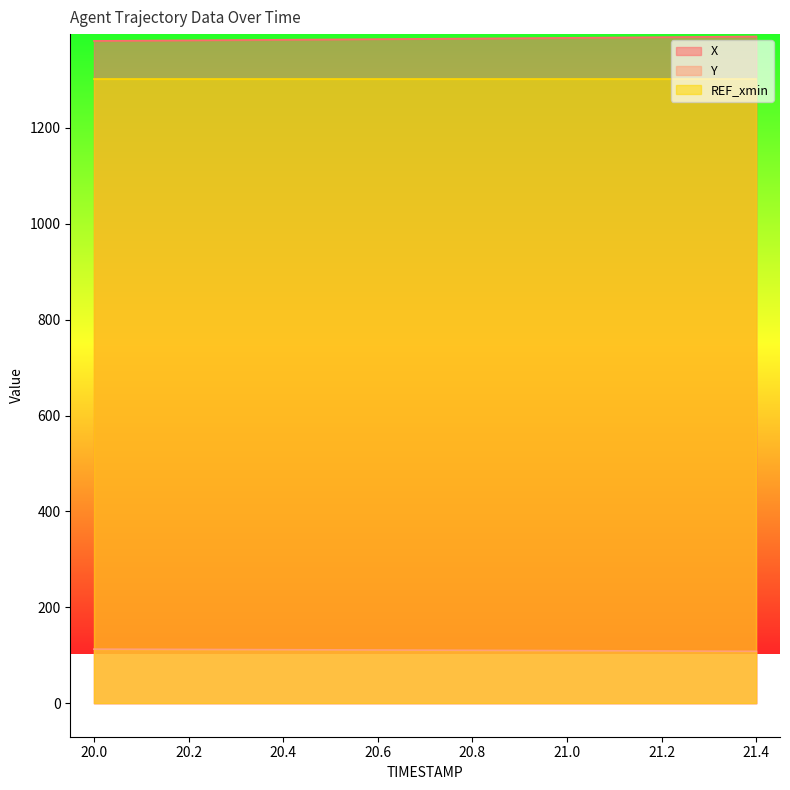

What is the spread (max minus min) of values at 20.6?

1273.9